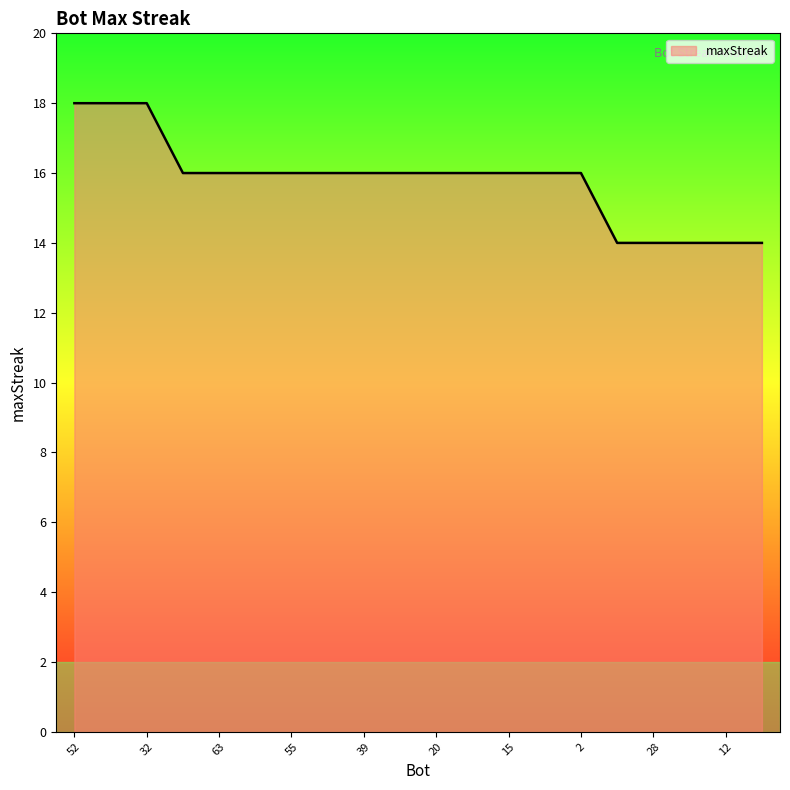

What is the smallest value displayed?

14